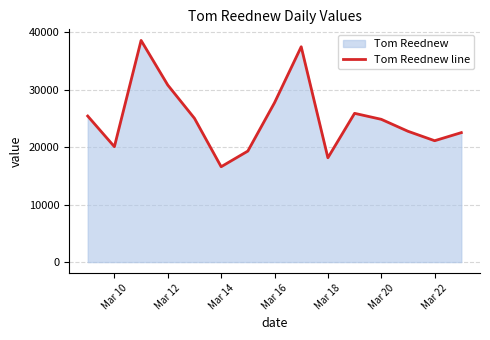

What is the difference between the values at Mar 22 and Mar 20?

3728